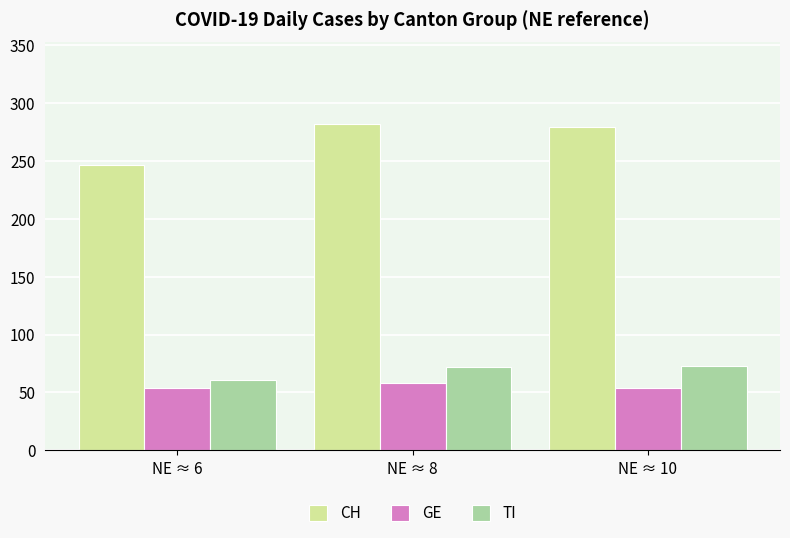

At NE ≈ 10, list the series in order from largest to smallest.

CH, TI, GE